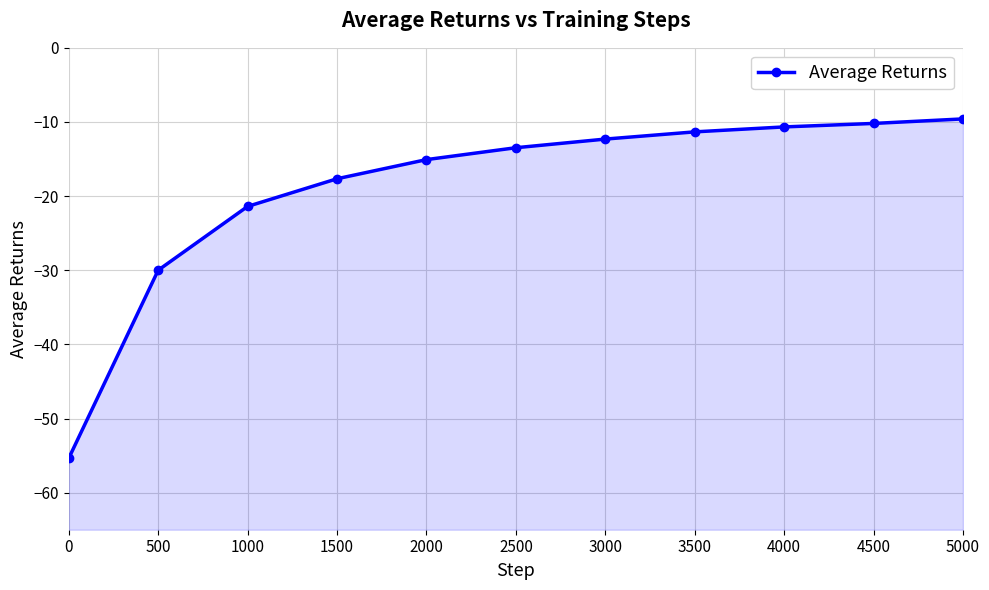

What is the sum of all values?

-207.0